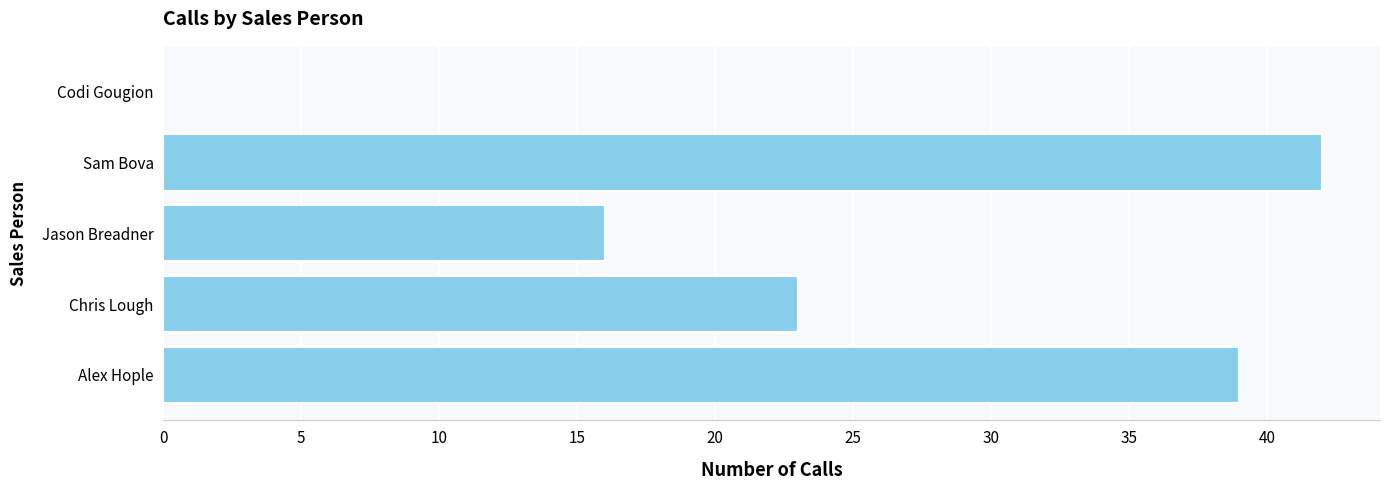

What is the sum of all values?

120